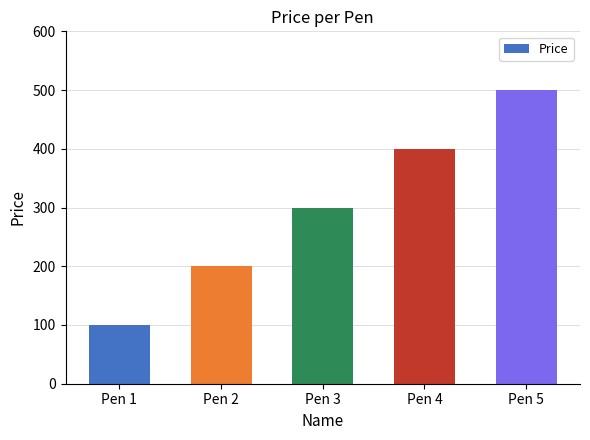

Reading right to left, list all the values displayed in this chart.

Pen 5=500	Pen 4=400	Pen 3=300	Pen 2=200	Pen 1=100